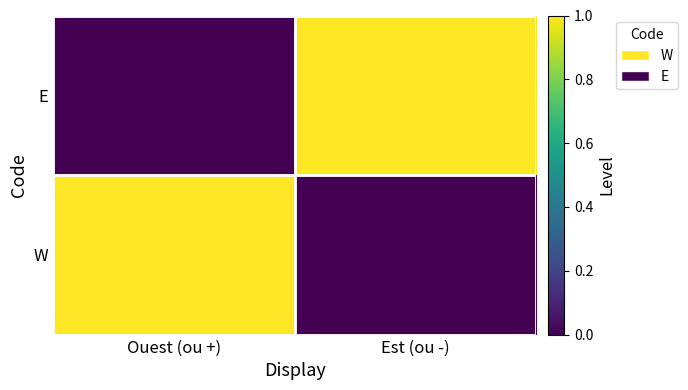

Reading right to left, extract all data points from this chart.

W: Est (ou -)=0	Ouest (ou +)=1
E: Est (ou -)=1	Ouest (ou +)=0